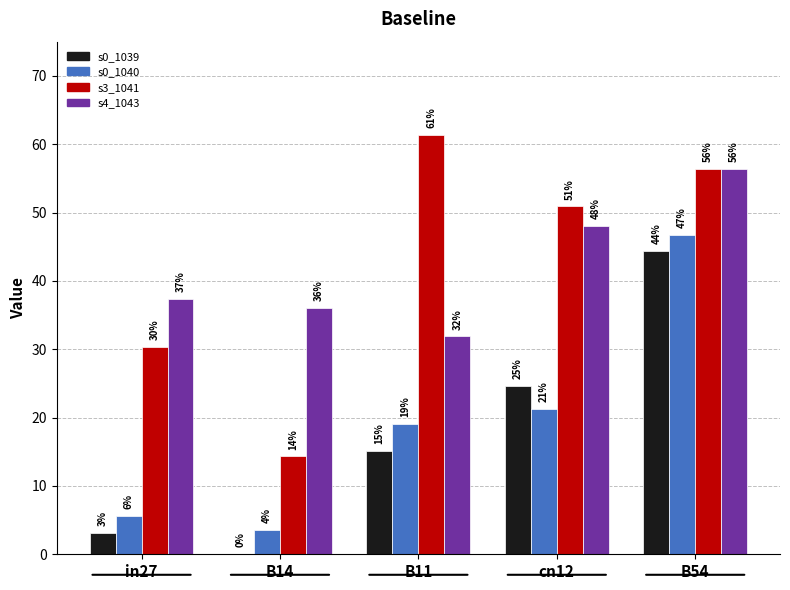

Does the chart contain stacked bars?

No